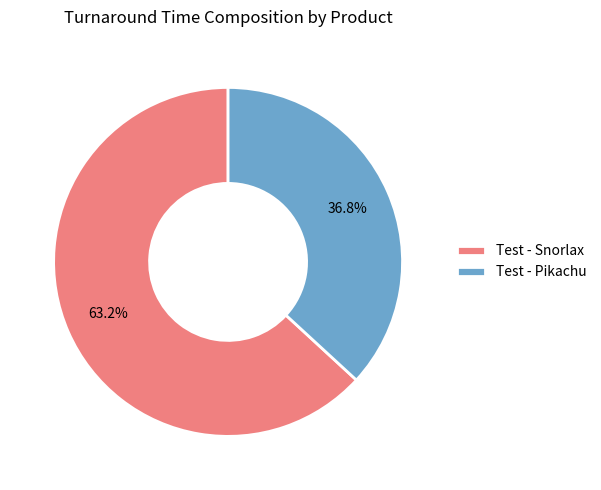

Is there a majority slice in this chart?

Yes